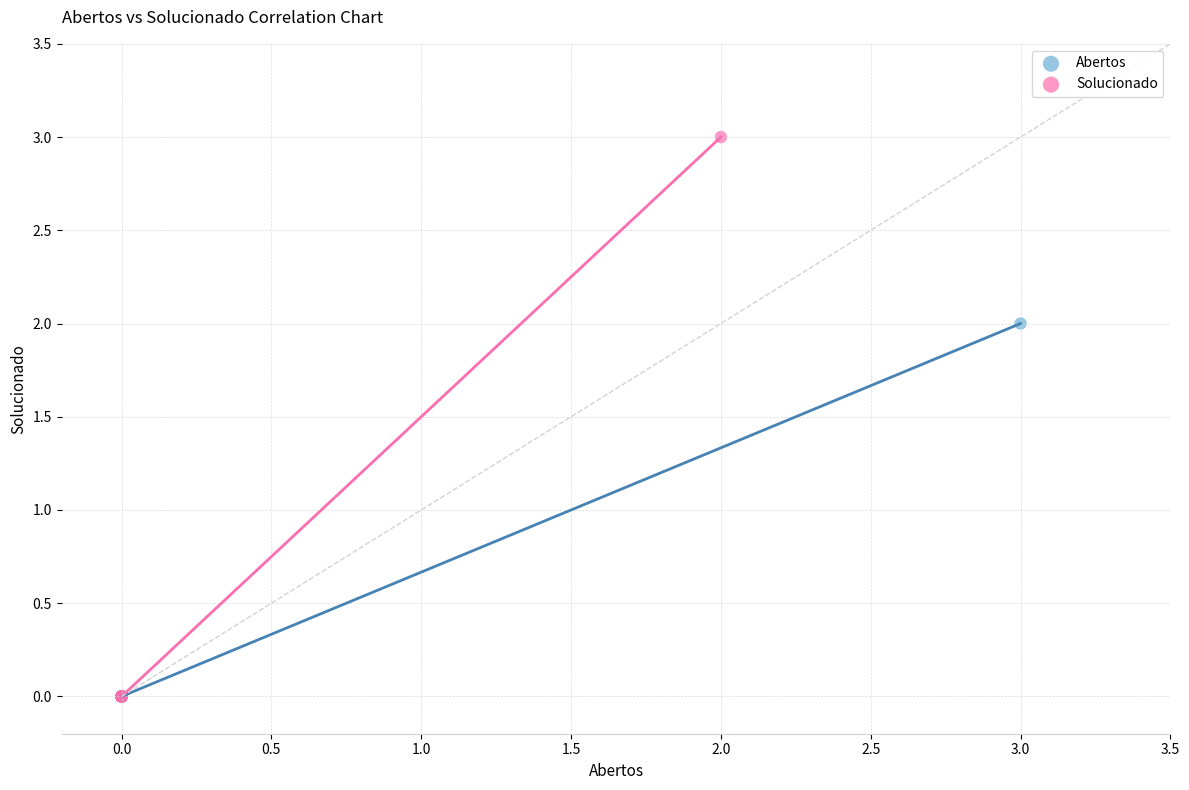

Which series contains the highest Y value?

Solucionado